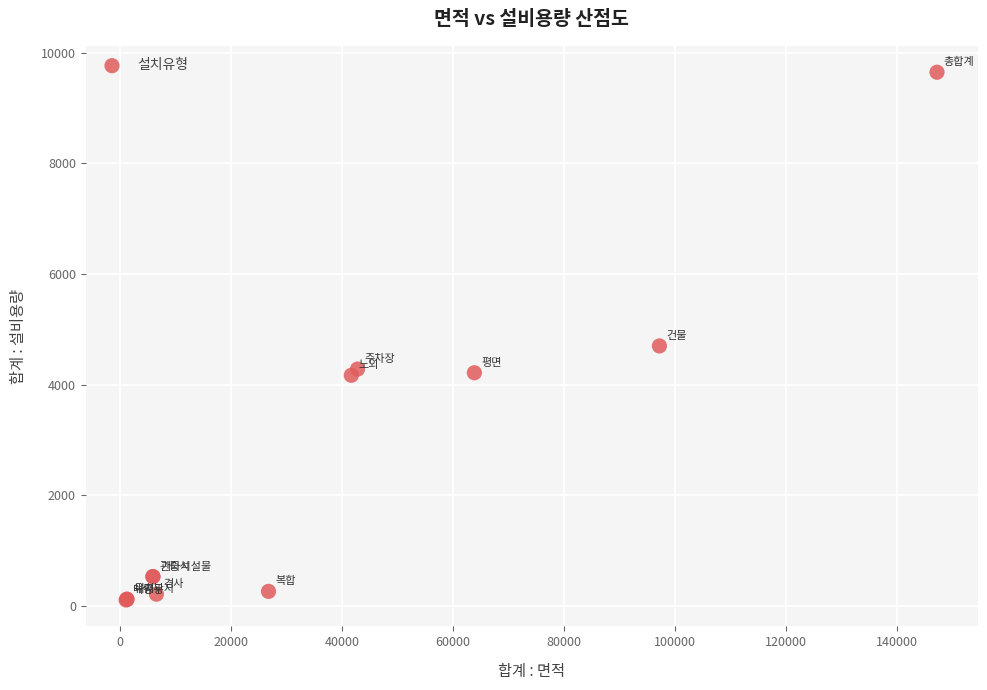

What Y value in the scatter plot is closest to 4878?

4701.1